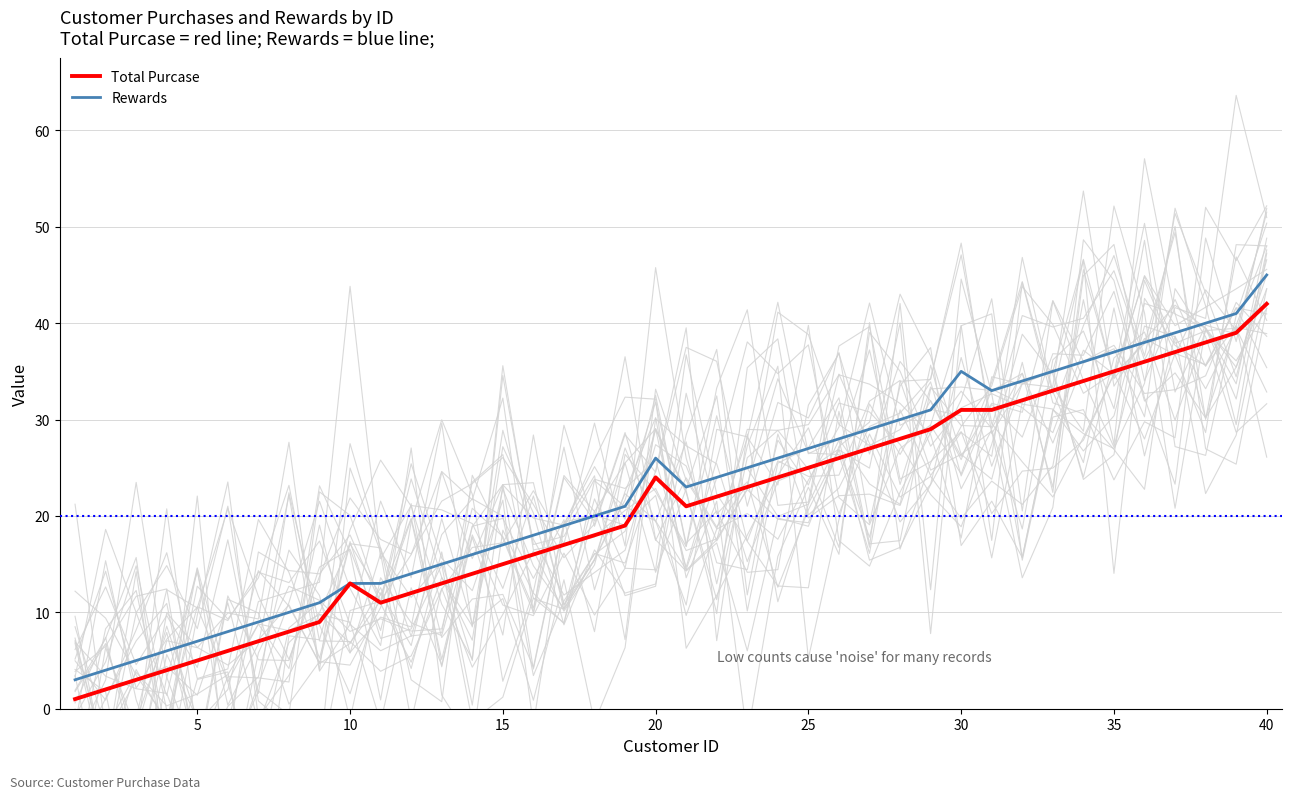

What is the maximum value for Rewards?

45